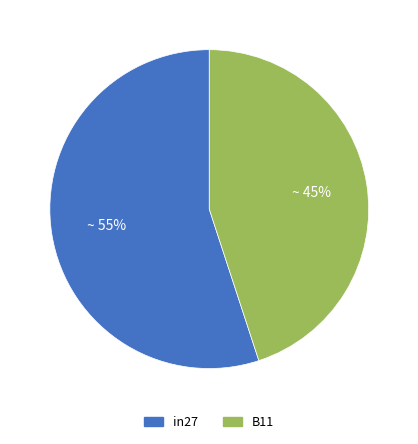

Count the number of slices in the pie.

2